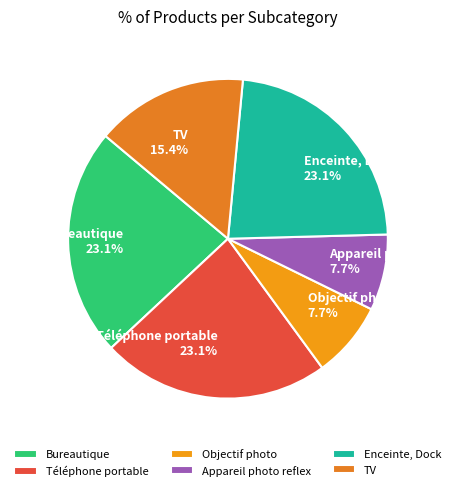

Does Téléphone portable represent more than half of the total?

No